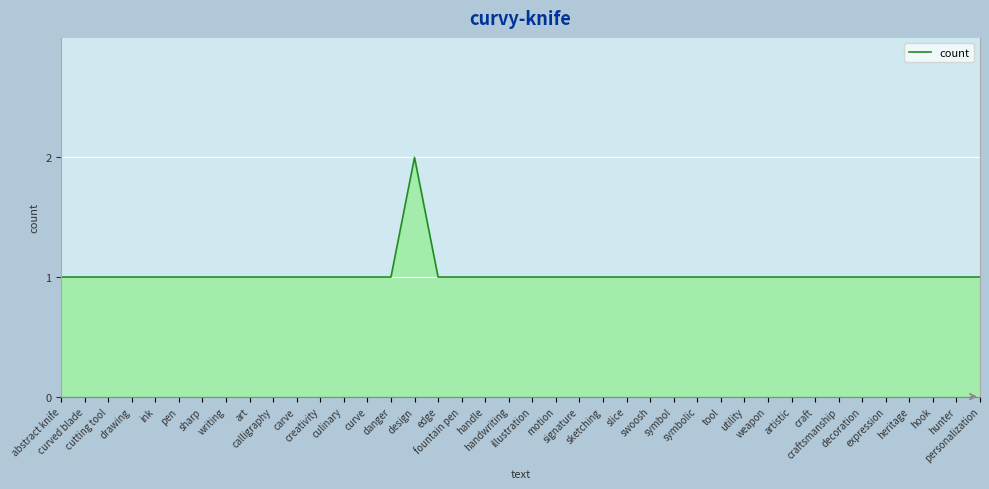

True or false: the data has more than 2 interior local peaks.

False